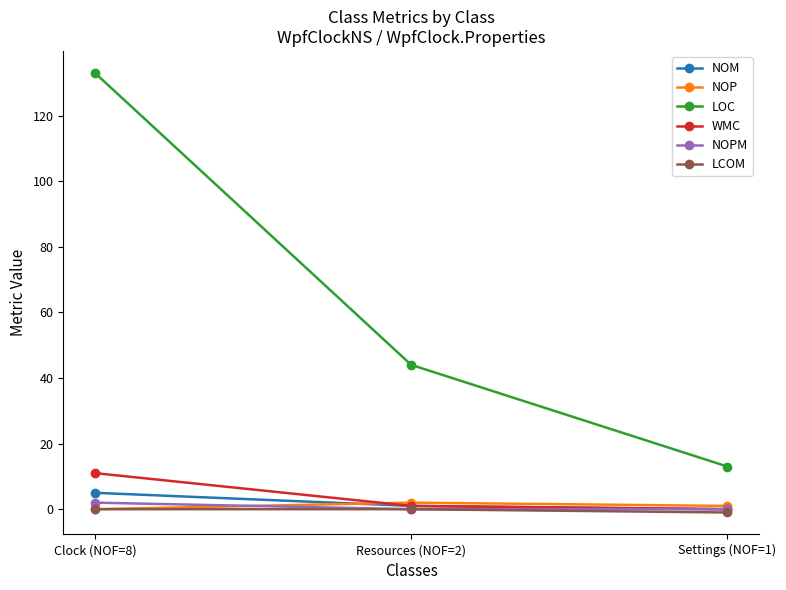

What is the spread (max minus min) of values at Resources (NOF=2)?

44